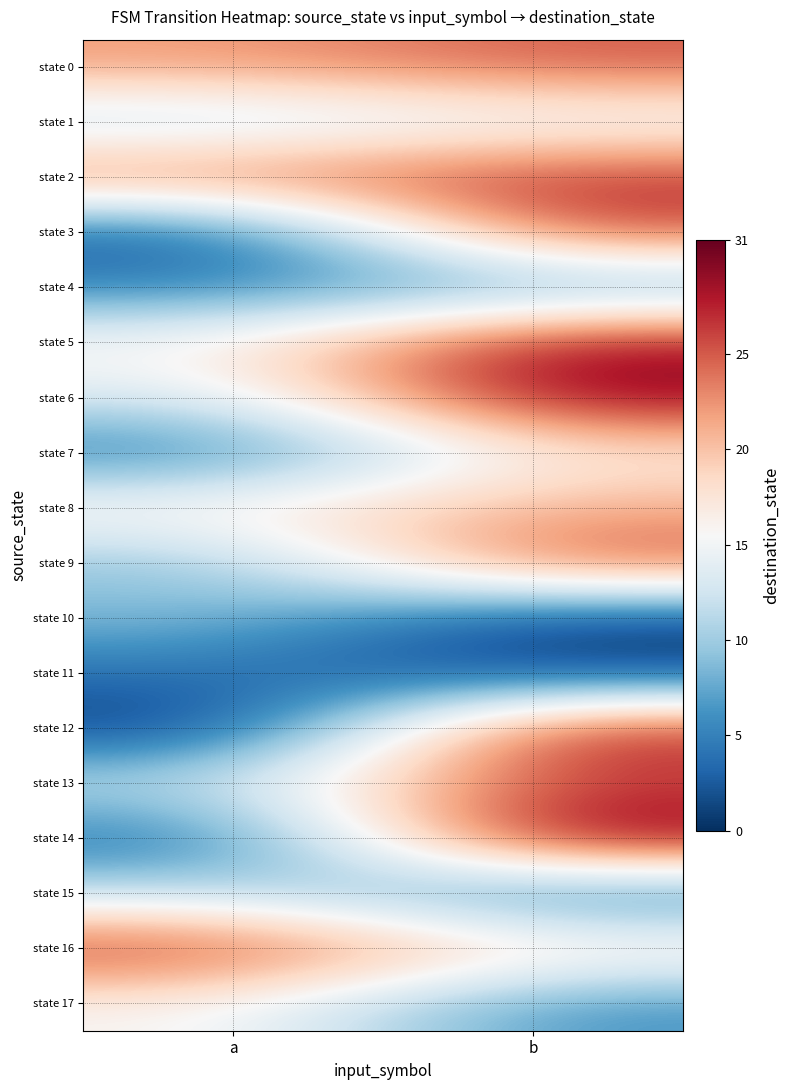

What is the total value across all series at b?

337